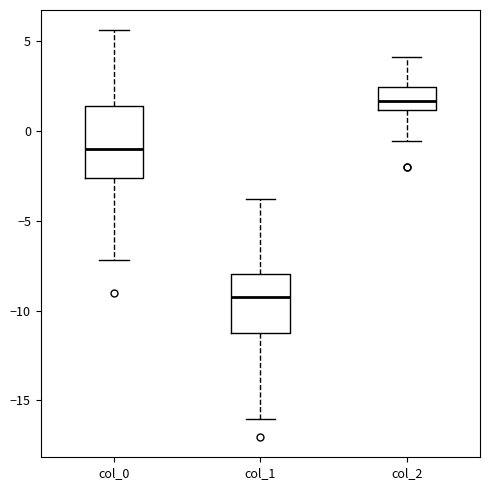

Which box's median line is the lowest?

col_1